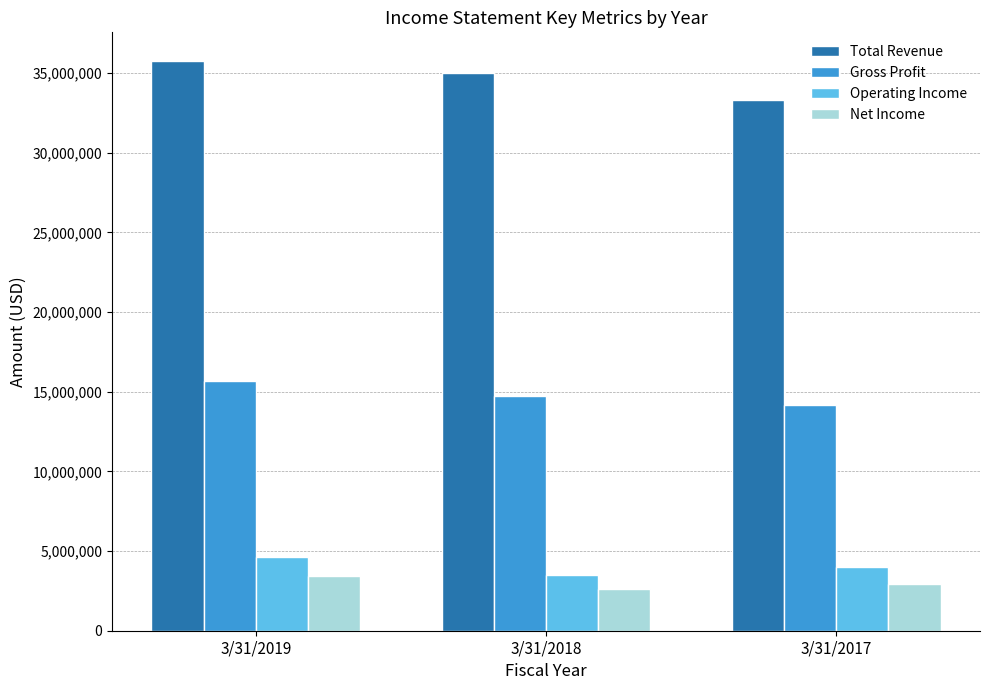

Which category has the lowest value in the Net Income series?

3/31/2018